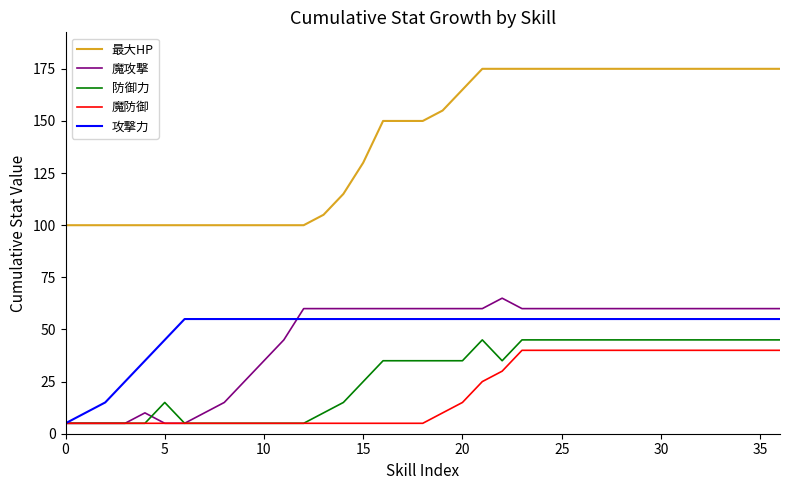

True or false: 最大HP and 魔防御 cross at least once.

False